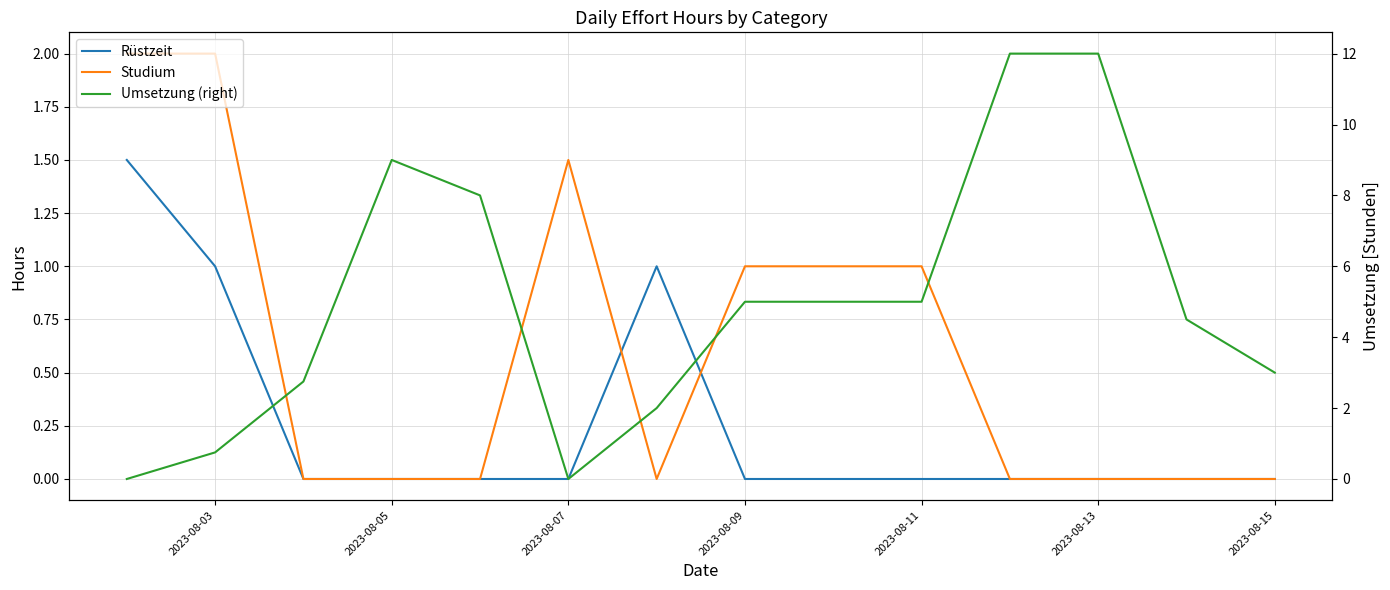

What are all the series names shown in the legend?

Rüstzeit, Studium, Umsetzung (right)